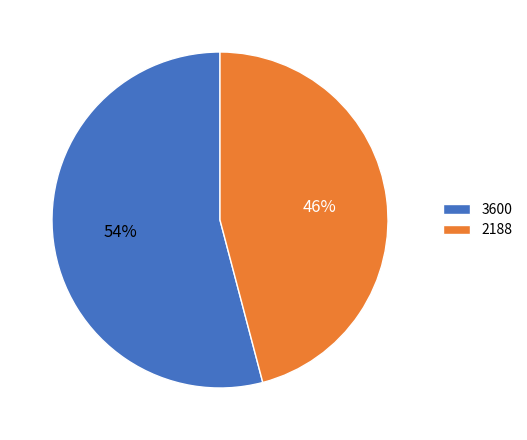

To the nearest percent, what is the average slice percentage?

50%